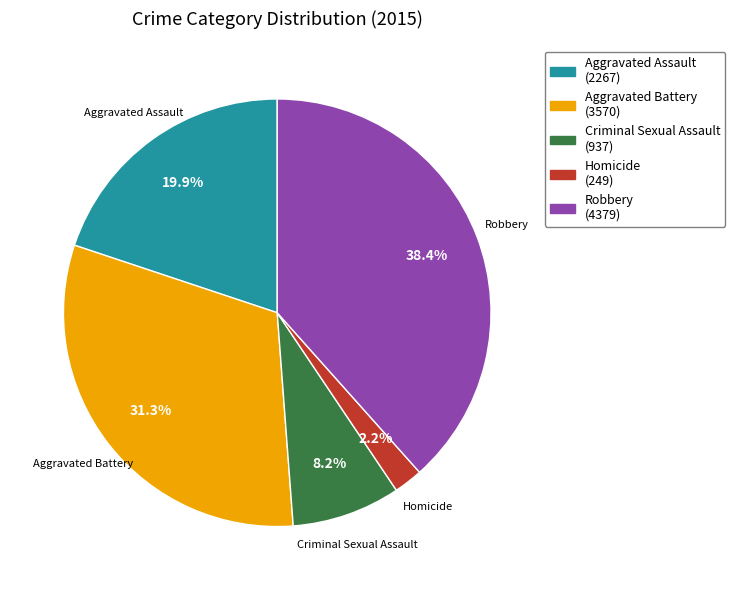

The Criminal Sexual Assault slice represents 1% of the pie. True or false?

False